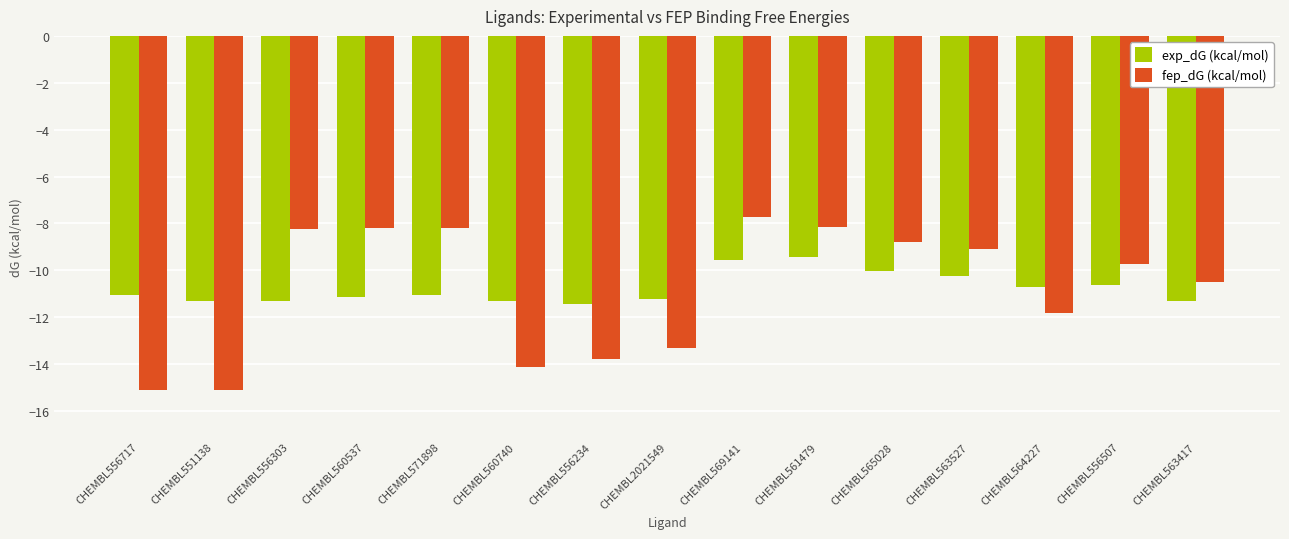

Reading right to left, transcribe all the data shown in this chart.

exp_dG (kcal/mol): -11.3	-10.6	-10.7	-10.2	-10.0	-9.4	-9.5	-11.2	-11.5	-11.3	-11.0	-11.1	-11.3	-11.3	-11.0
fep_dG (kcal/mol): -10.5	-9.7	-11.8	-9.1	-8.8	-8.2	-7.7	-13.3	-13.8	-14.1	-8.2	-8.2	-8.2	-15.1	-15.1